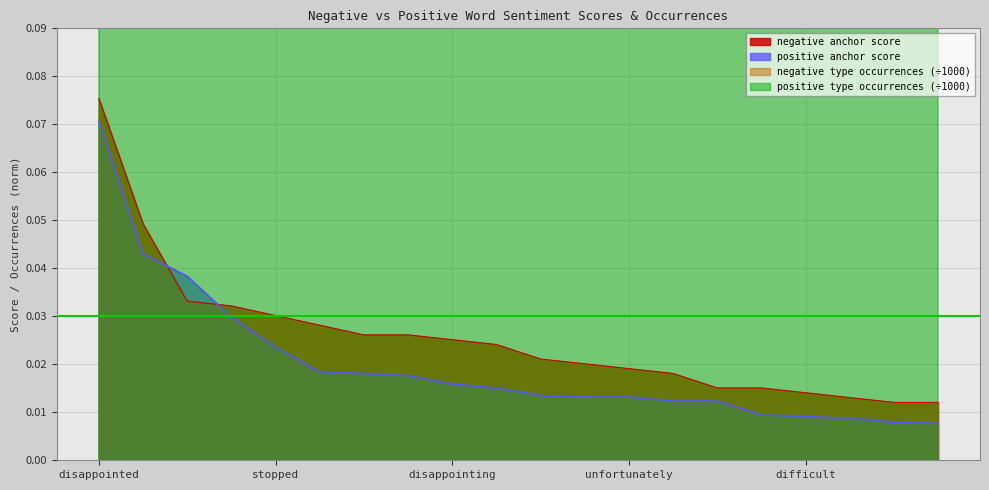

Is it true that positive anchor score equals 0.0 at disappointing?

True